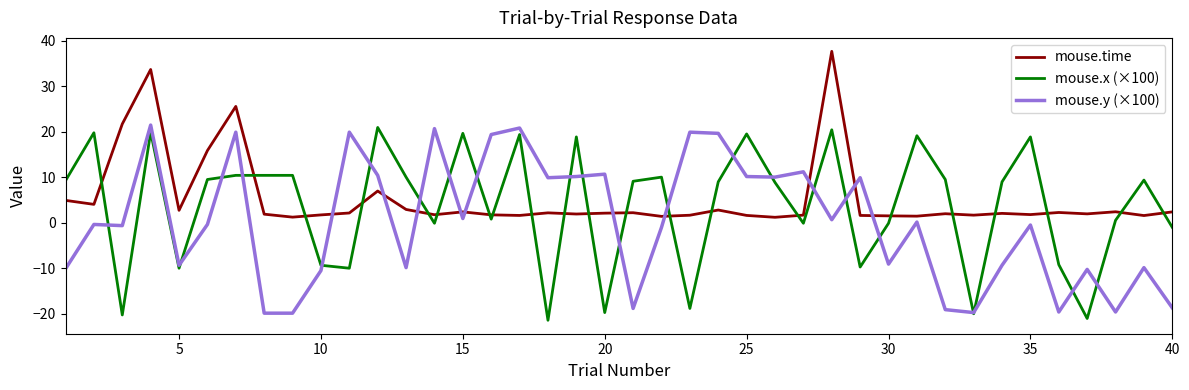

True or false: mouse.time and mouse.x (×100) cross at least once.

True